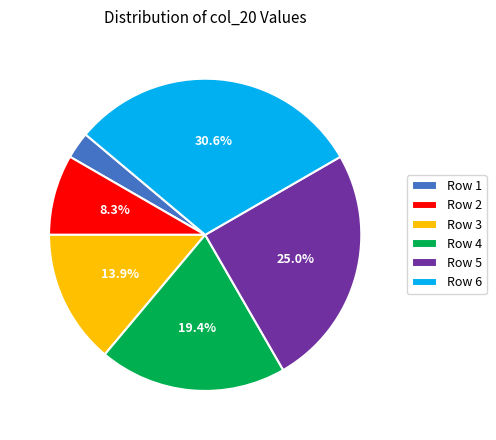

Does Row 3 represent more than half of the total?

No